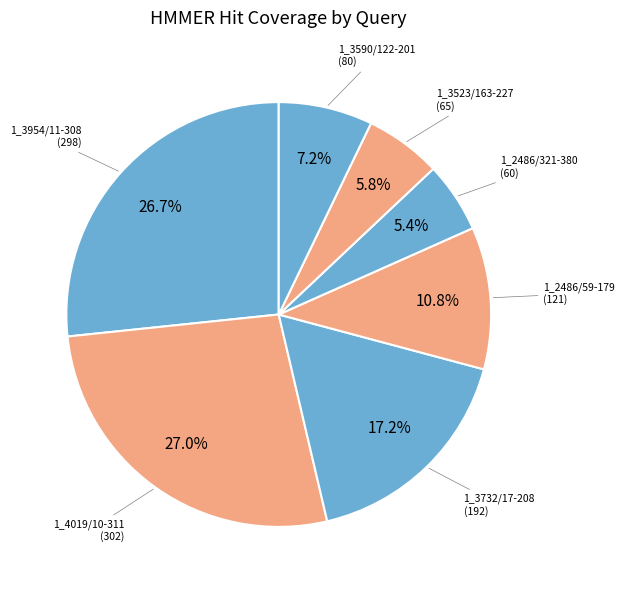

What percentage is NOT represented by 1_3954/11-308?

73.3%